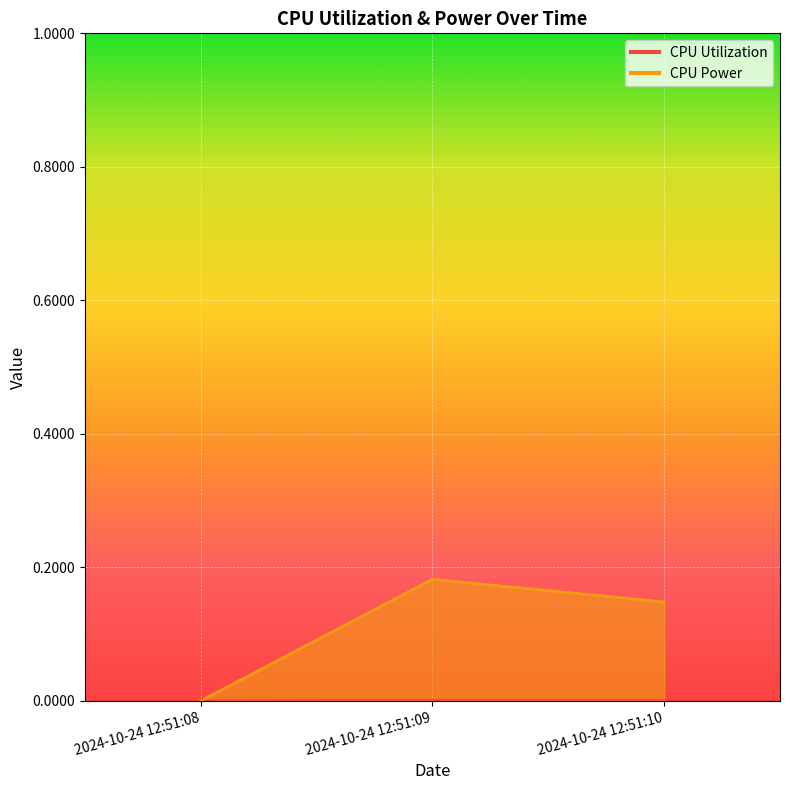

Reading right to left, extract all data points from this chart.

CPU Utilization: 0.0	0.0	0.0
CPU Power: 0.1	0.2	0.0